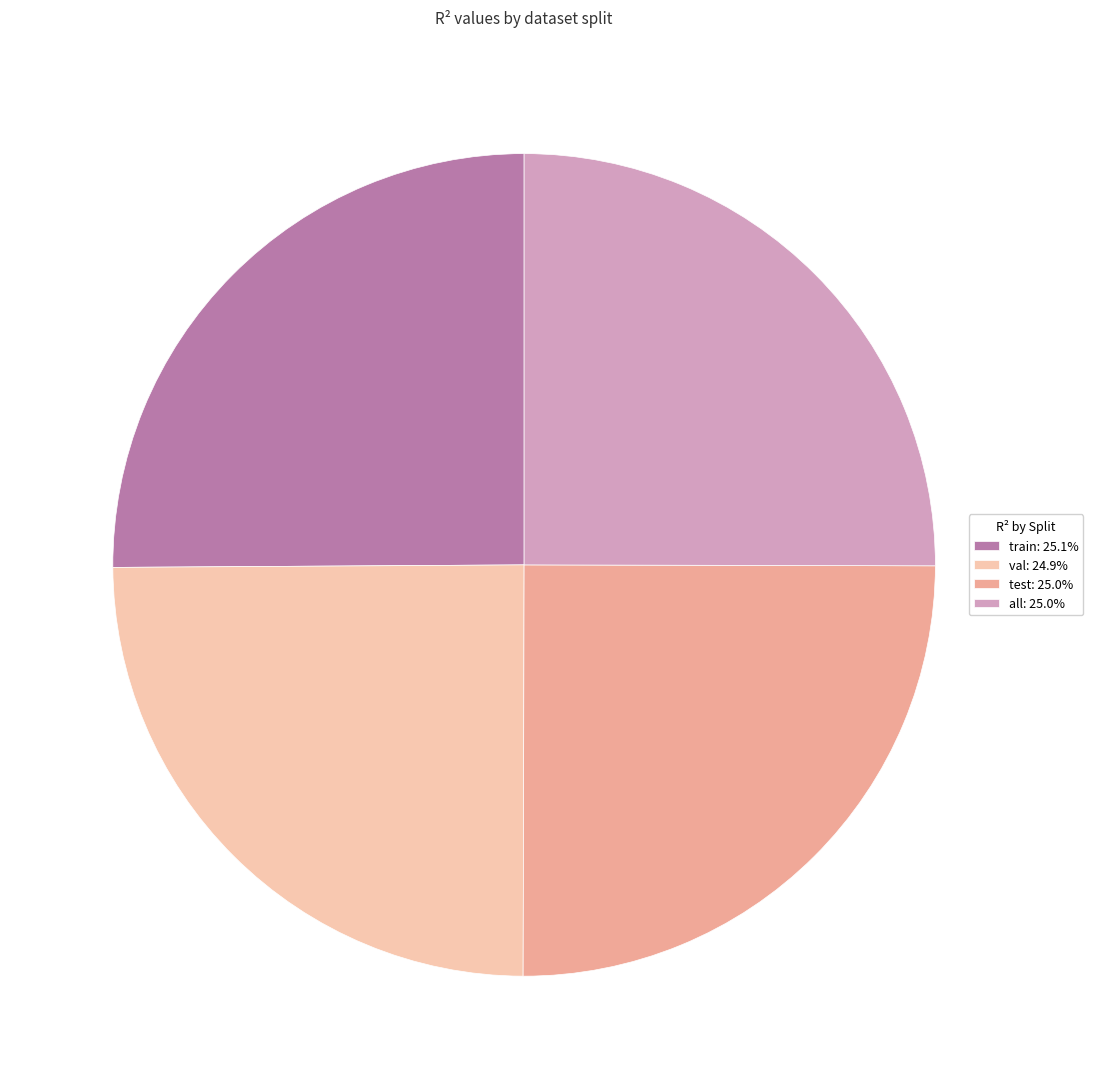

Does any single category account for the majority?

No